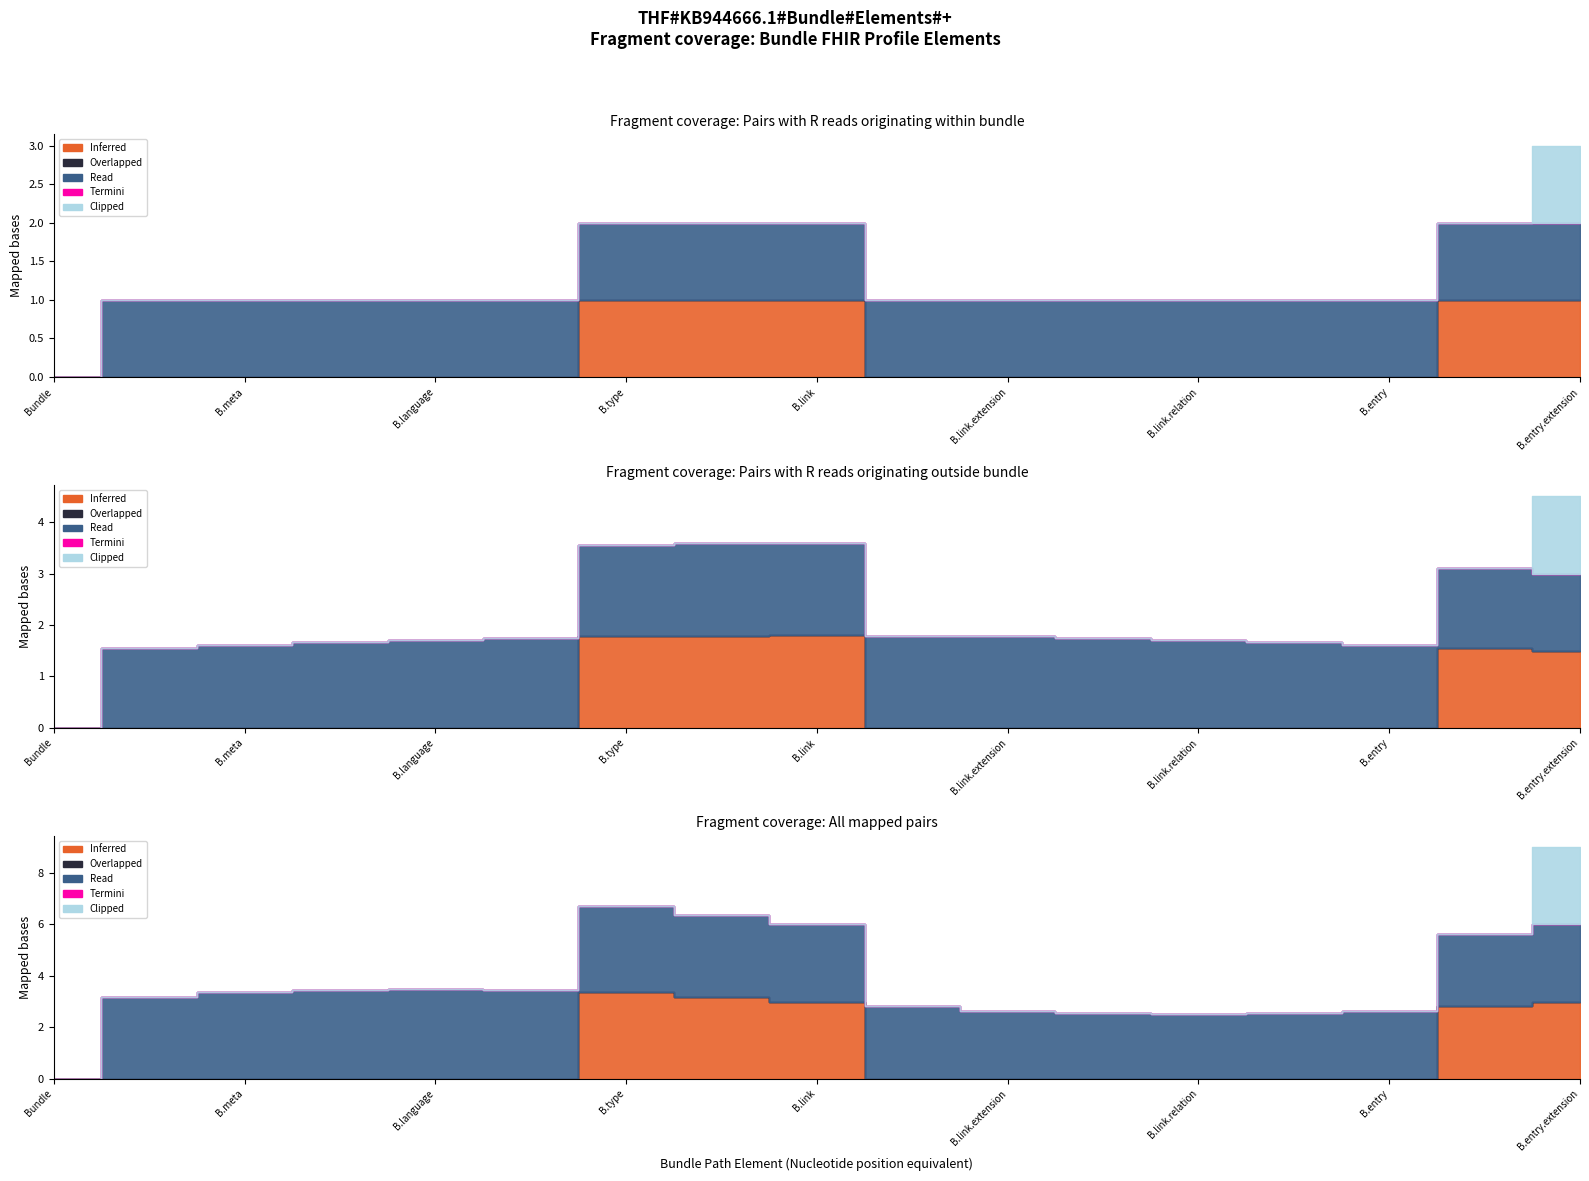

The value of Clipped at Bundle.meta is -1. True or false?

False